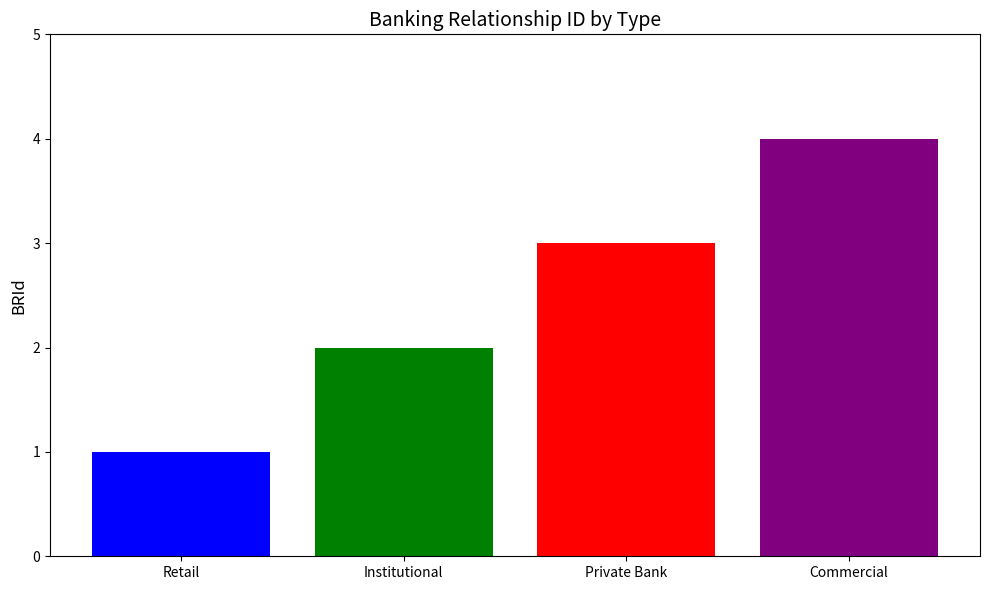

What is the average value?

2